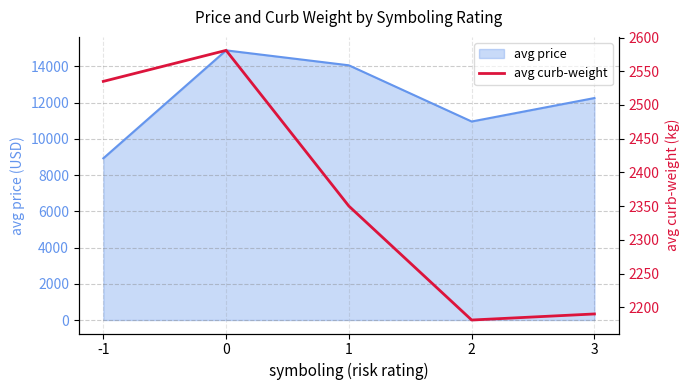

Reading left to right, extract all data points from this chart.

-1=2535	0=2581	1=2350	2=2181	3=2190